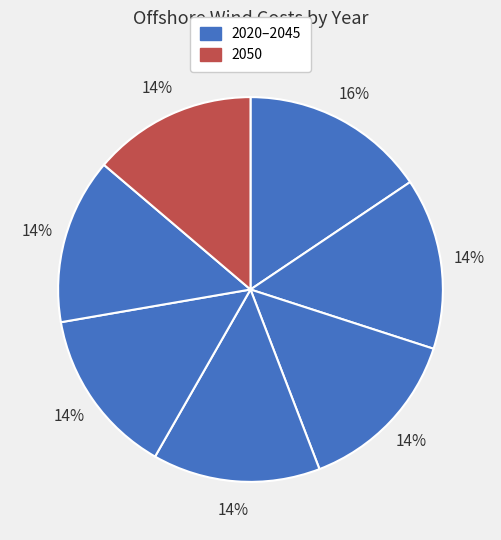

How many segments does this pie chart have?

7